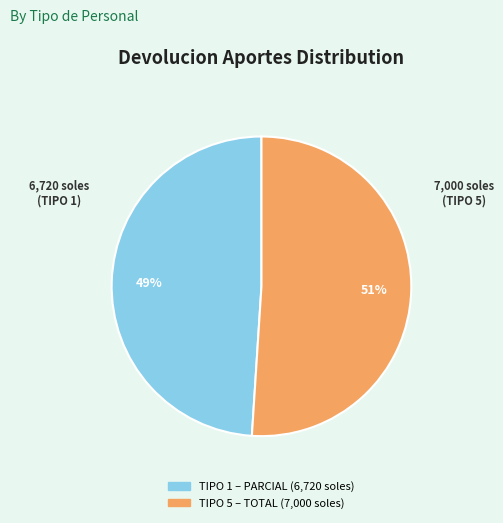

To the nearest percent, what is the average slice percentage?

50%